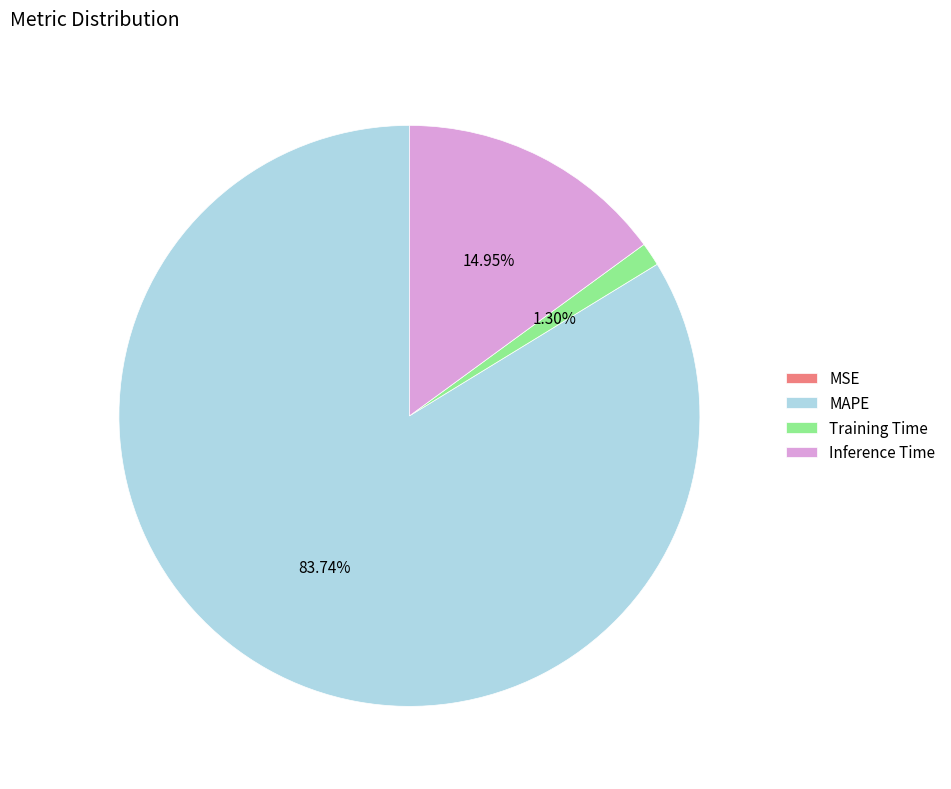

Which slice is the largest?

MAPE